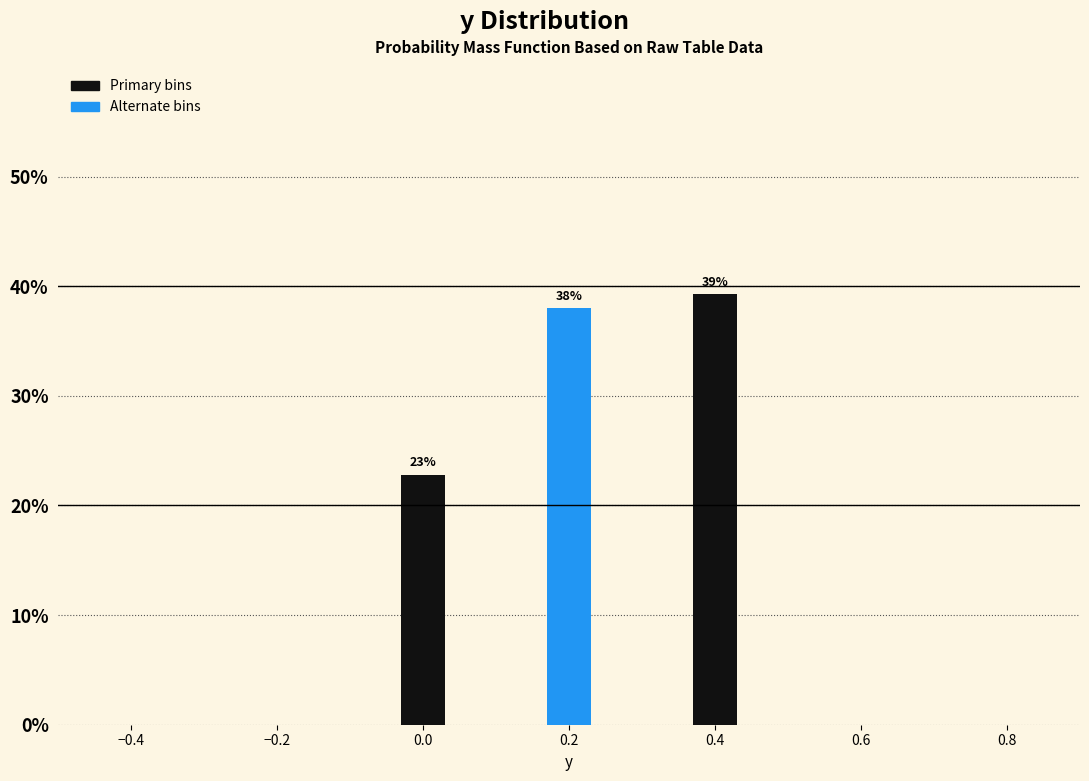

Does the chart contain any negative values?

No